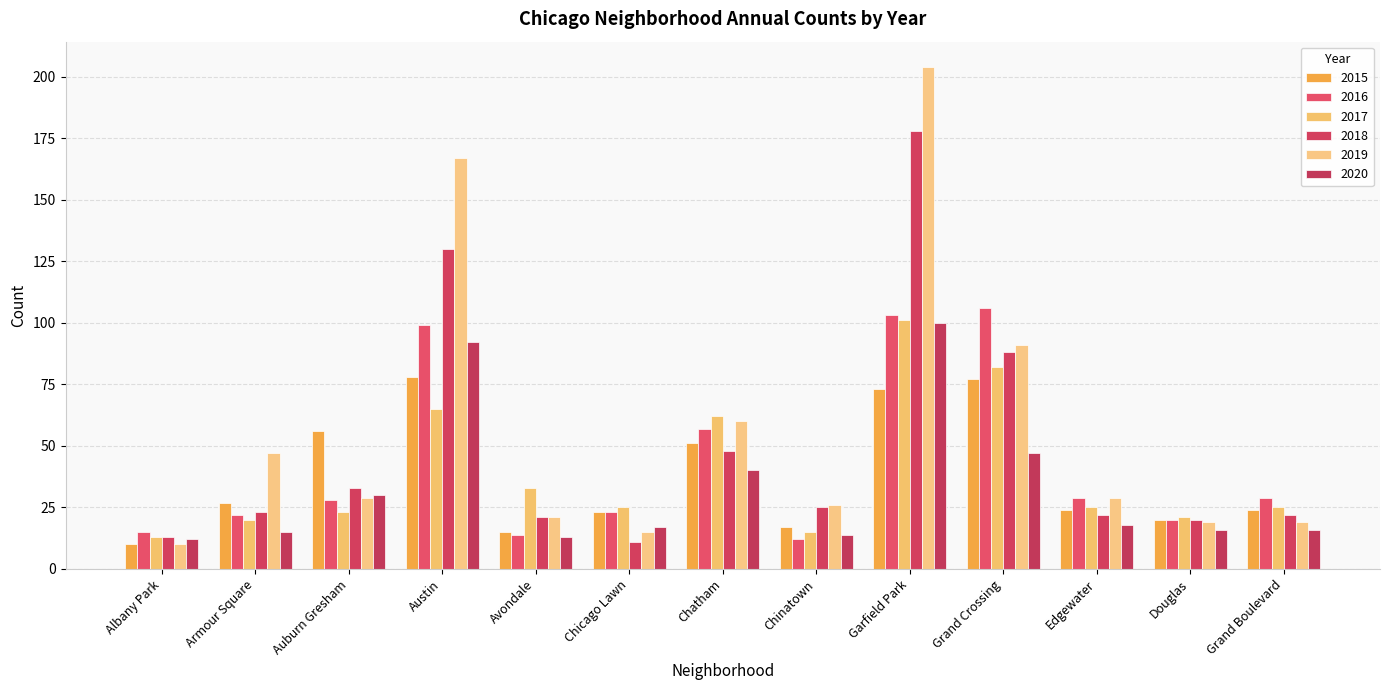

Rank the categories by 2015 value from lowest to highest.

Albany Park, Avondale, Chinatown, Douglas, Chicago Lawn, Edgewater, Grand Boulevard, Armour Square, Chatham, Auburn Gresham, Garfield Park, Grand Crossing, Austin